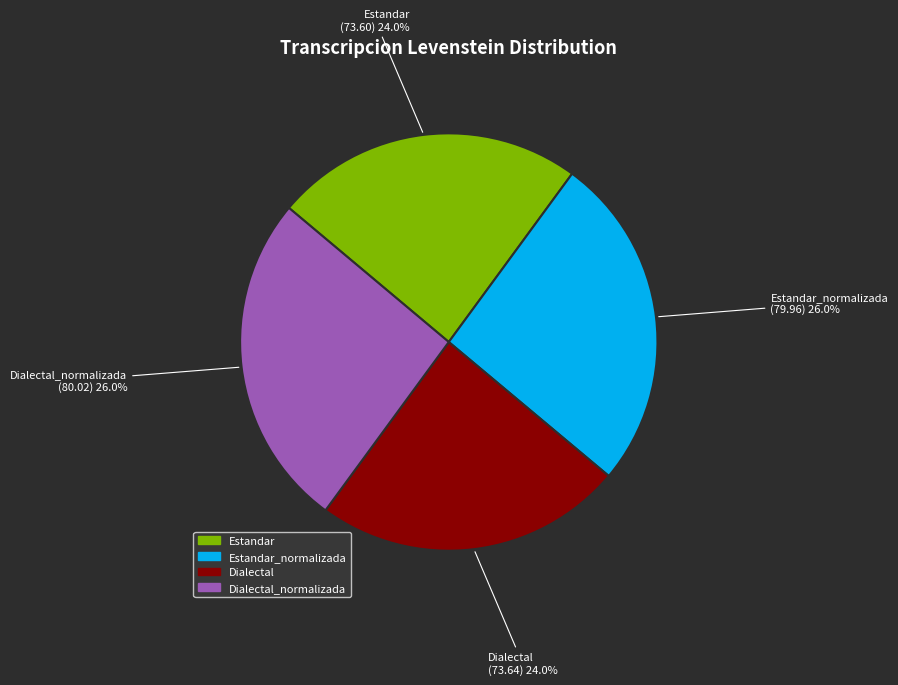

Is there a majority slice in this chart?

No